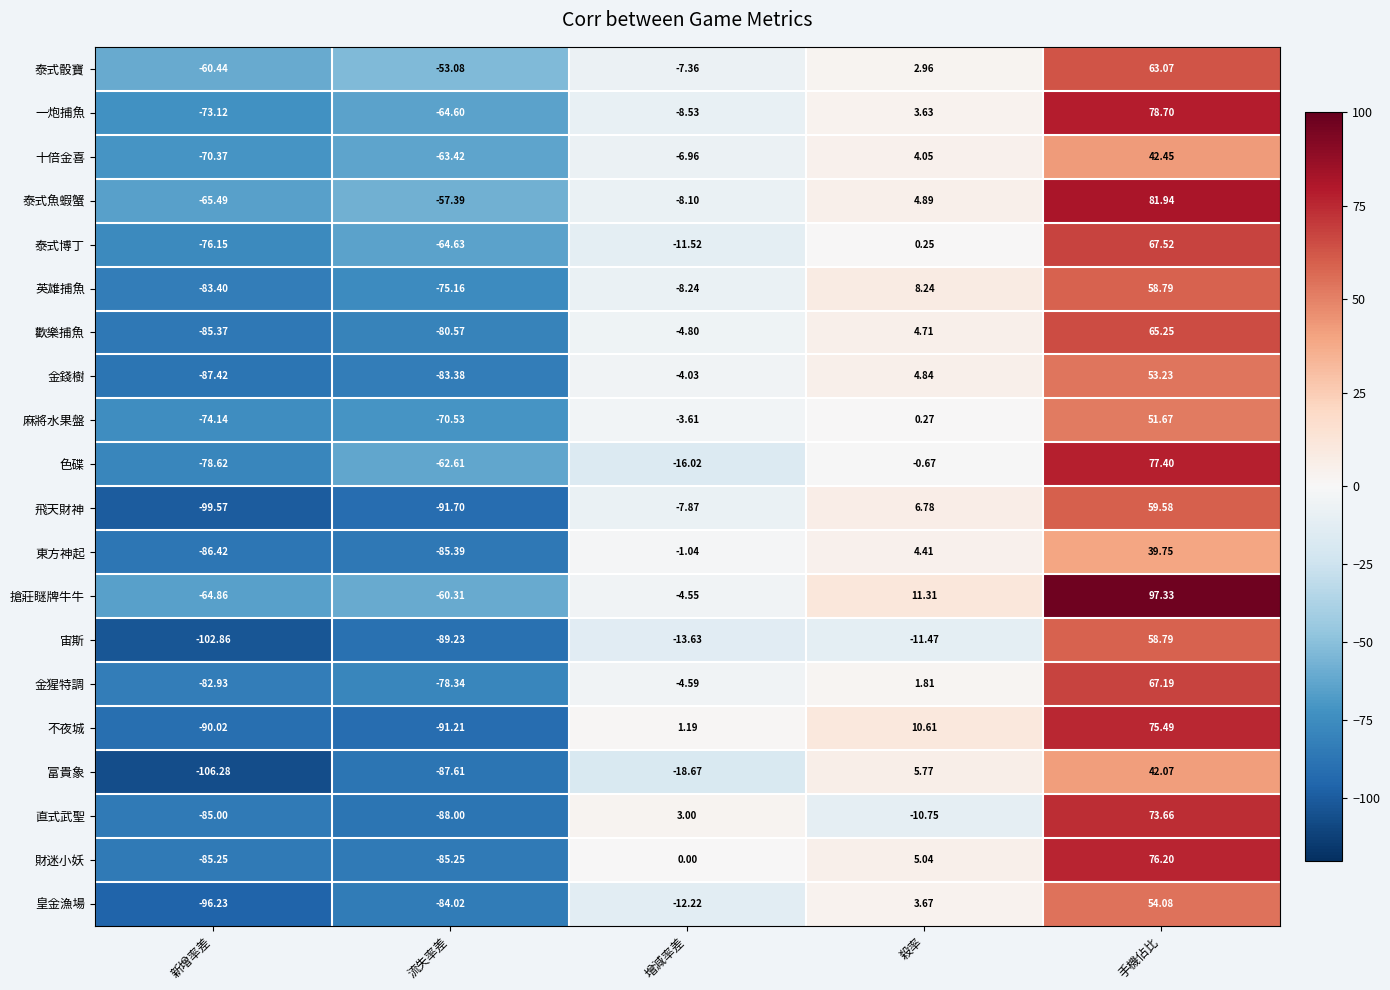

At which label does 金錢樹 reach its peak?

手機佔比